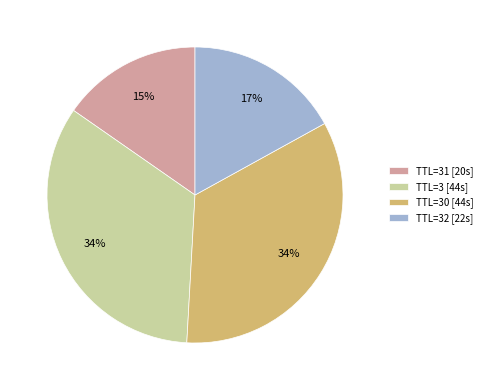

What is the ratio of the value at TTL=30 [44s] to the value at TTL=3 [44s]?

1.0